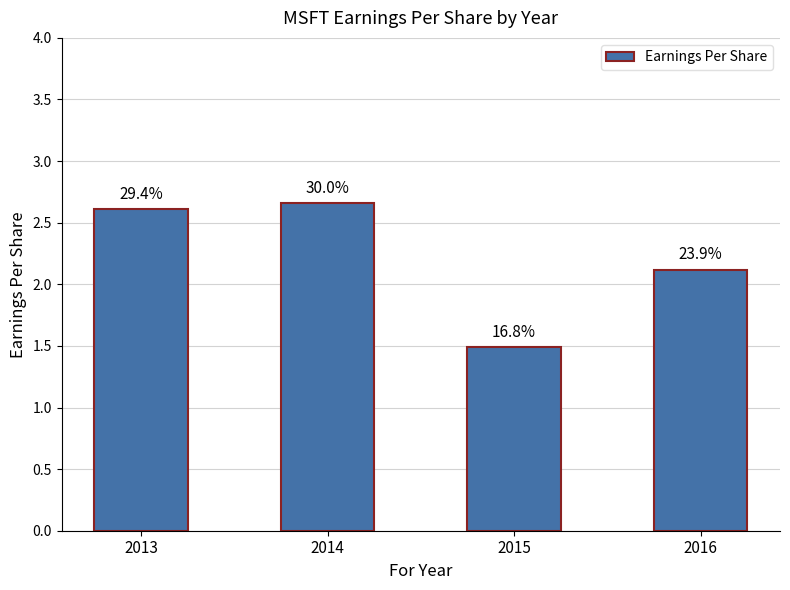

What is the difference between the second highest and second lowest values?

0.5